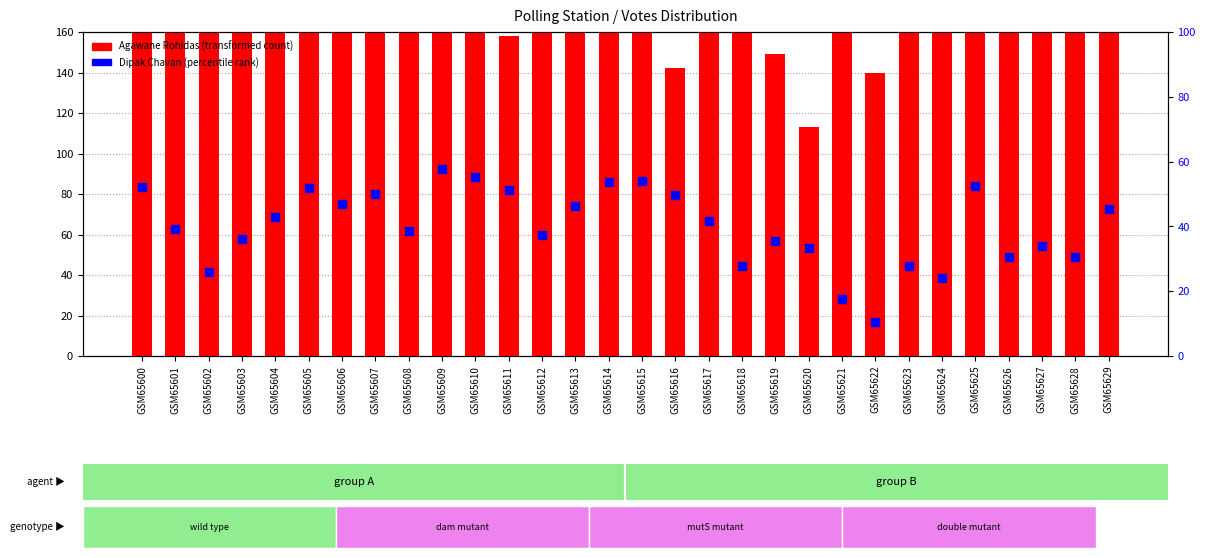

At how many categories does at least one series exceed 12?

30